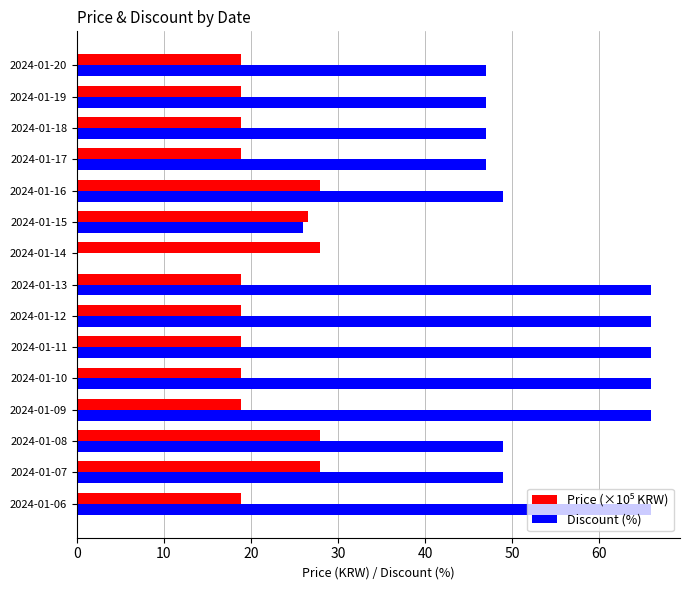

What is the sum of the Discount (%) values at 2024-01-07 and 2024-01-18?

96.0